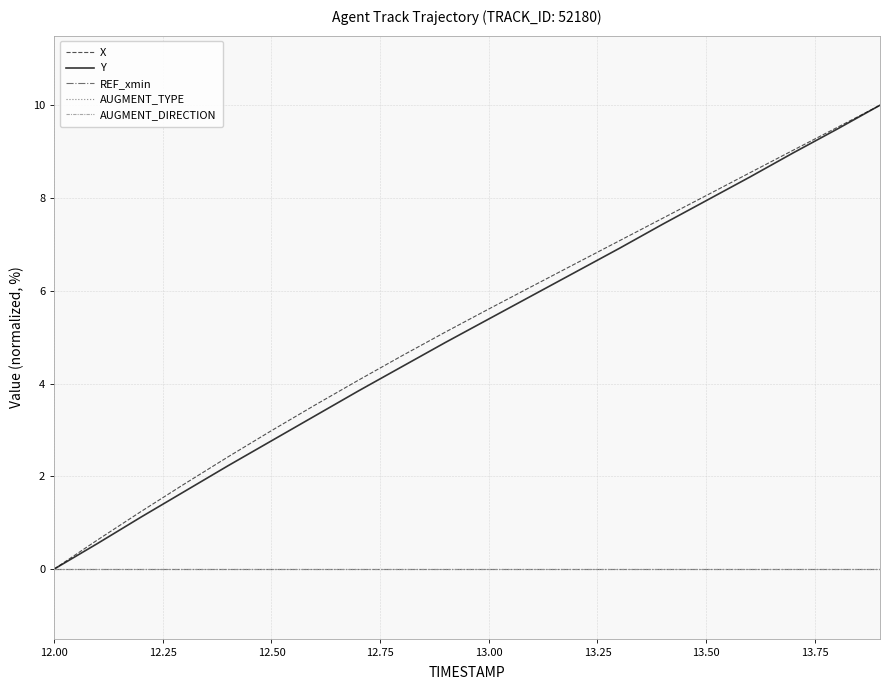

Which series has the largest total across all categories?

X